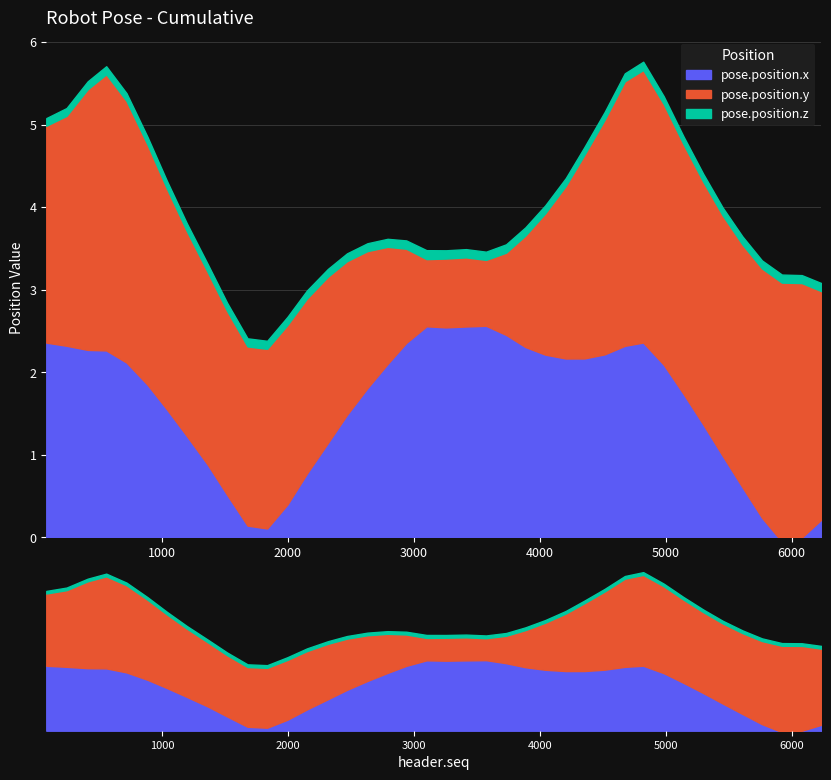

What is the total value across all series at 4676?

5.6